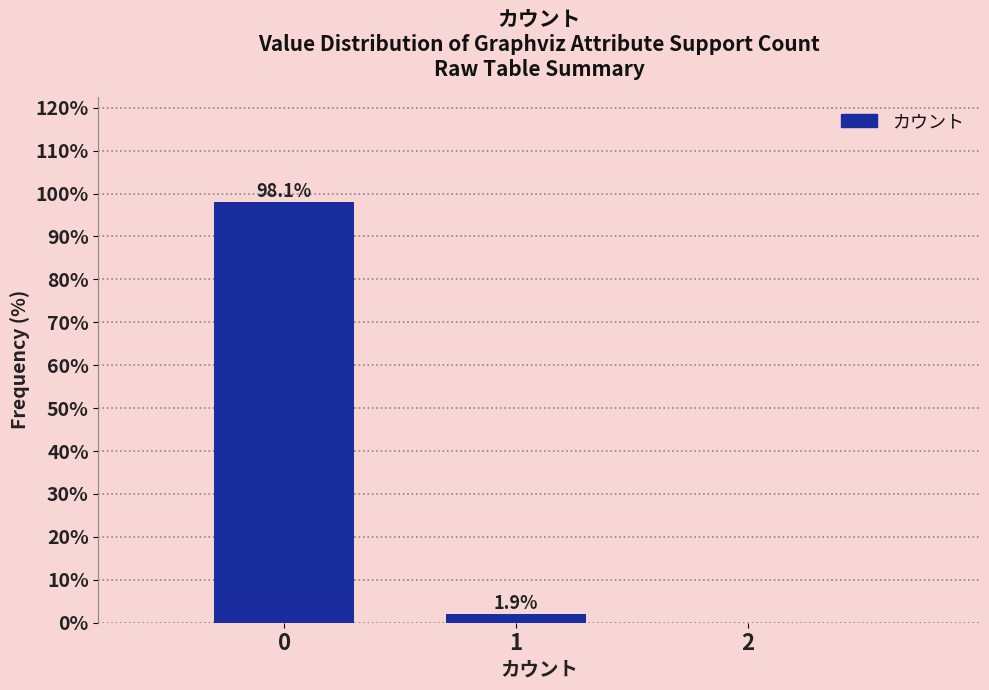

Reading left to right, what are all the values shown in this chart?

0=98.1	1=1.9	2=0.0